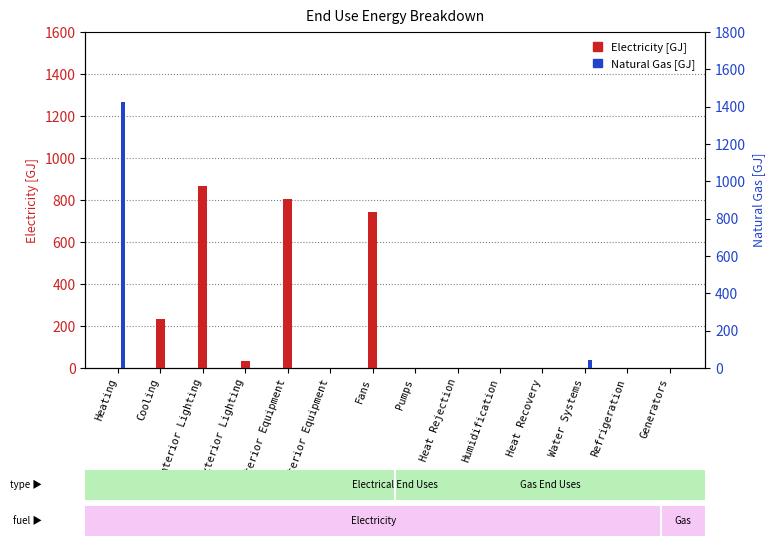

Which category has the highest value in the Natural Gas [GJ] series?

Heating